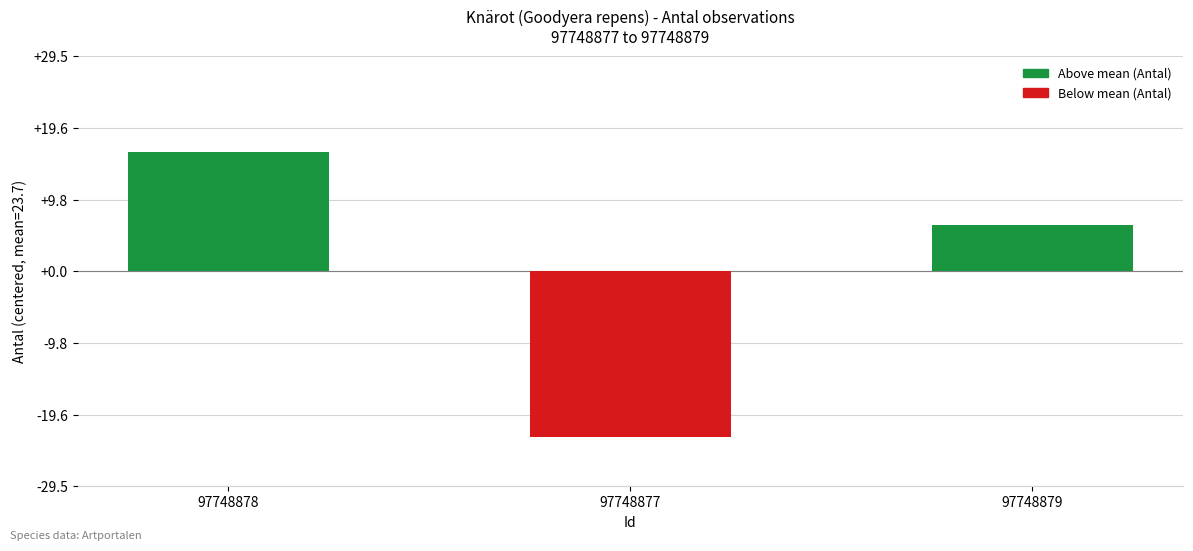

Where is the data nearest to the value -3?

97748879